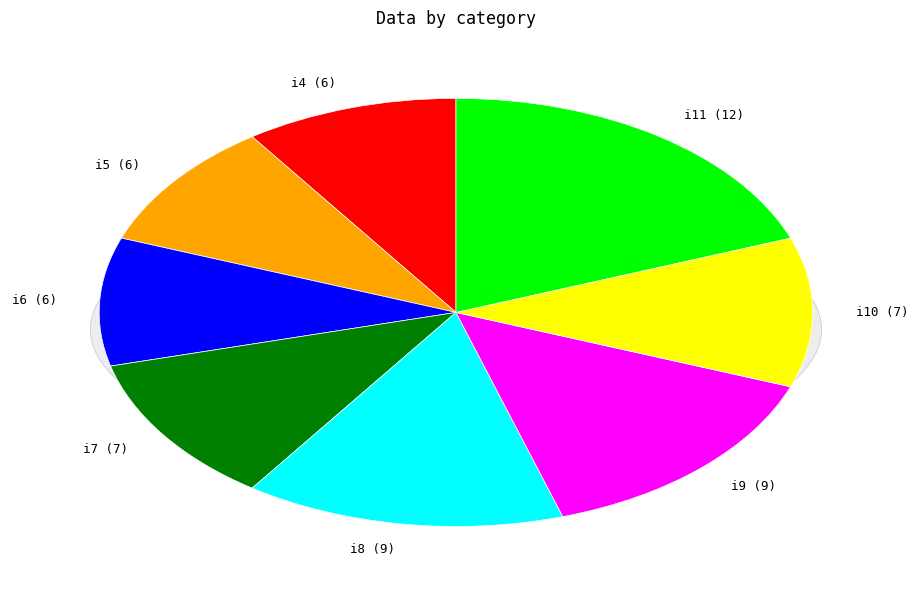

To the nearest percent, what percentage of the pie is i8?

15%